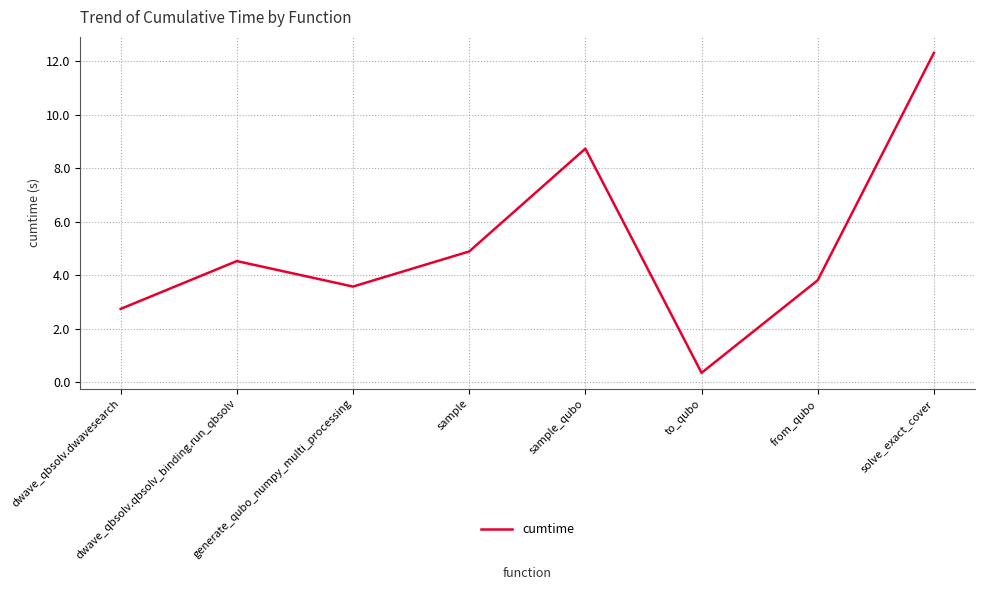

Is this an area chart (filled region under the line)?

No